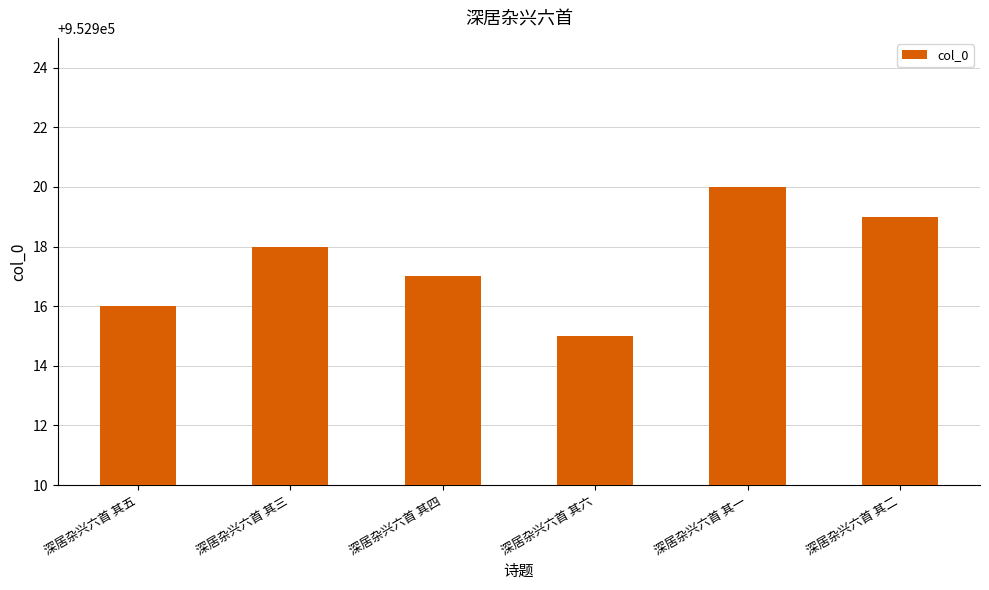

Between 深居杂兴六首 其六 and 深居杂兴六首 其二, which is larger?

深居杂兴六首 其二